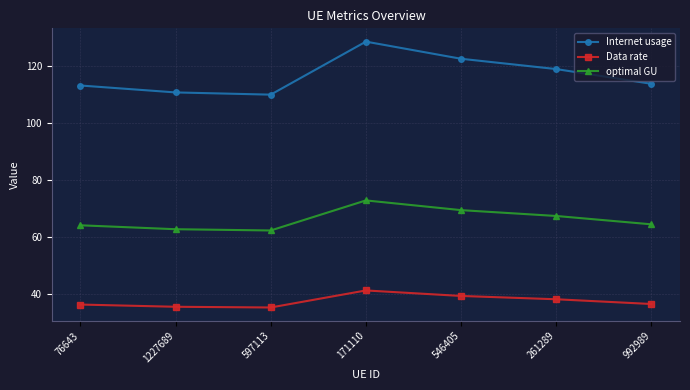

What is the spread (max minus min) of values at 261289?

80.8